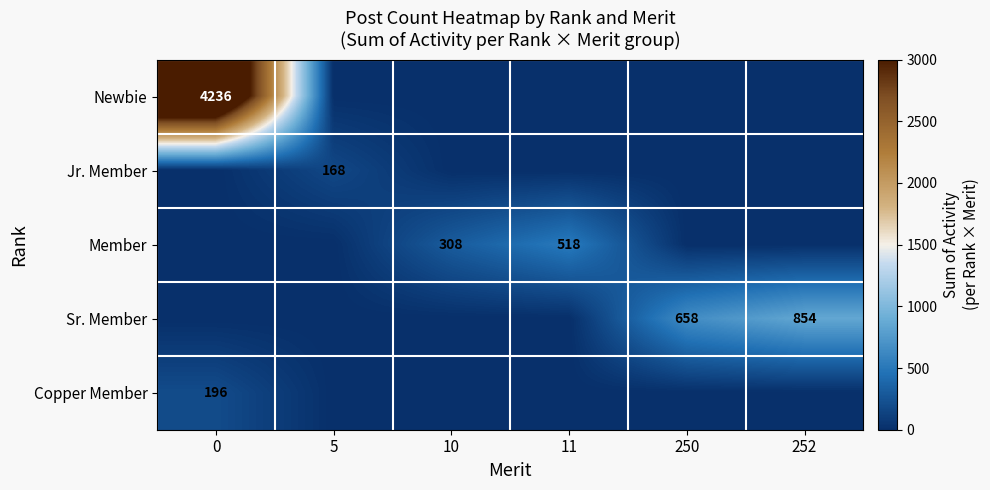

True or false: Newbie has a value of 4236 at 0.

True